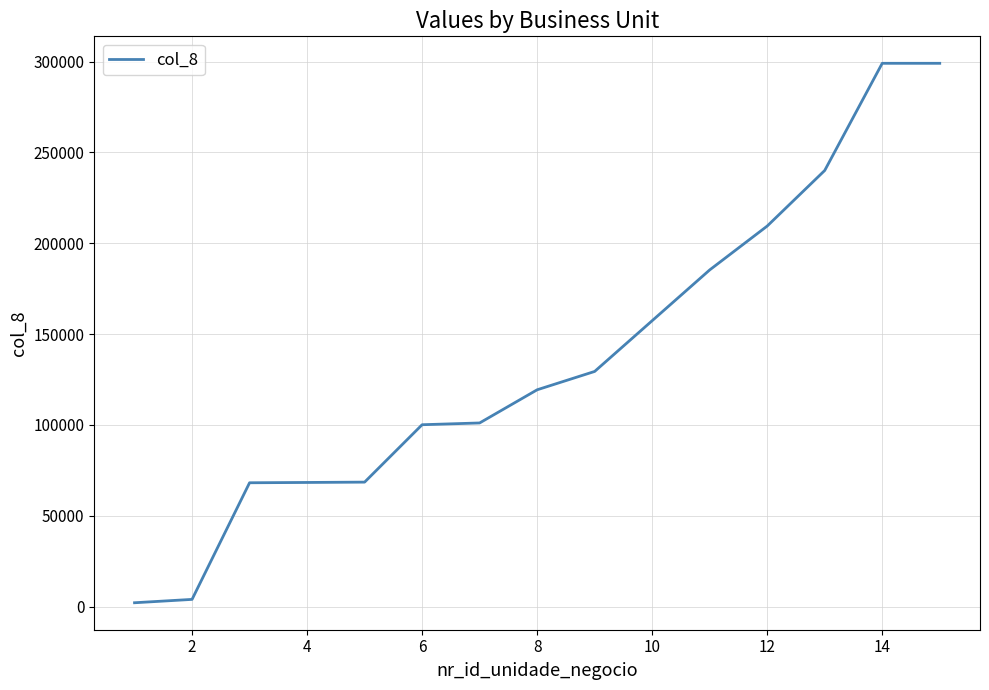

What is the difference between the maximum and minimum values?

296887